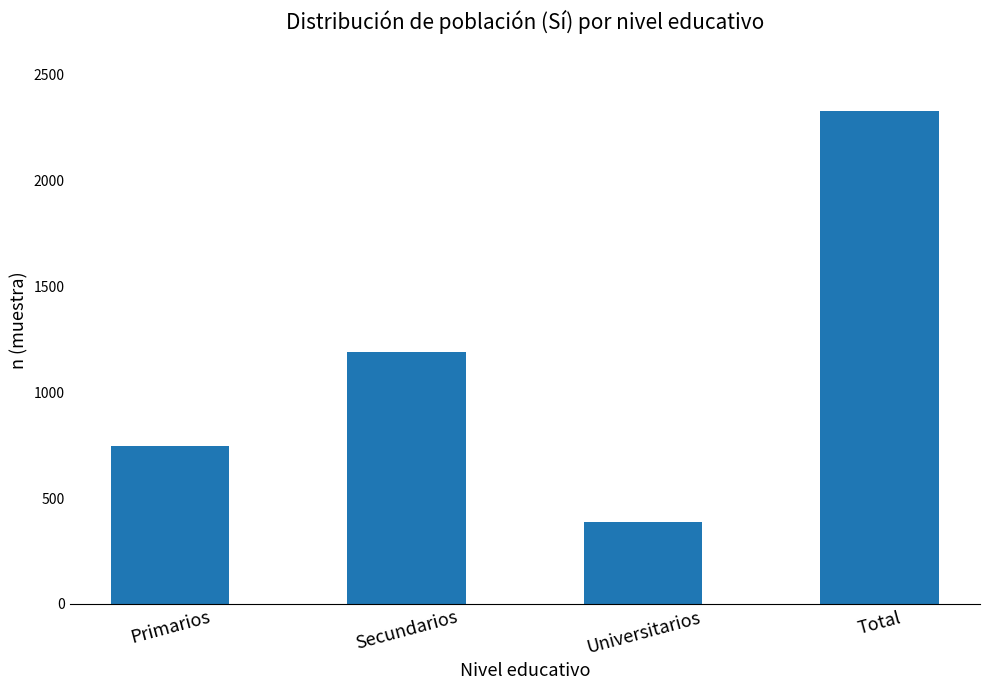

What is the value of the 4th bar from the left?

2327